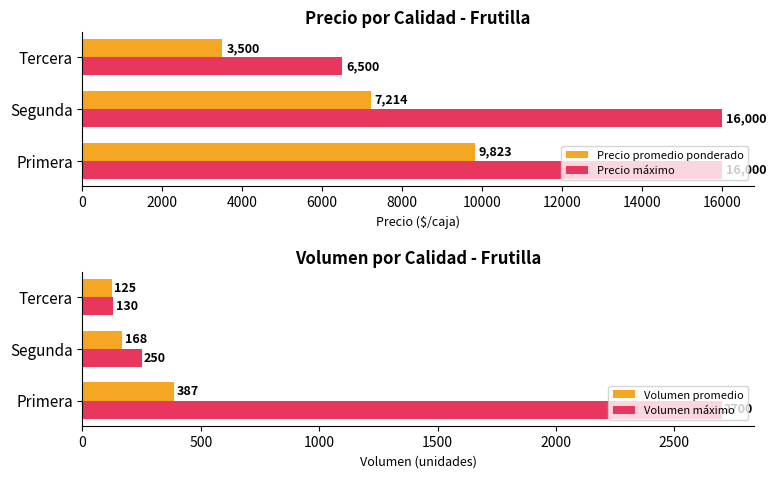

Which series has the largest total across all categories?

Precio máximo